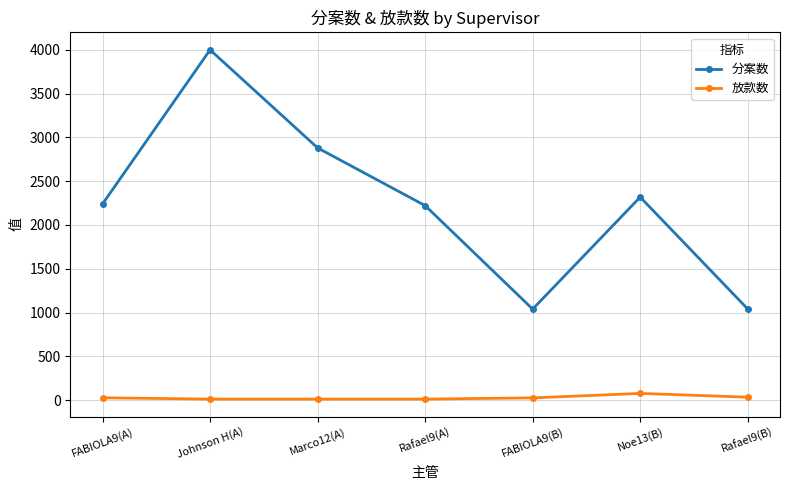

List the series in order of their overall mean, highest first.

分案数, 放款数